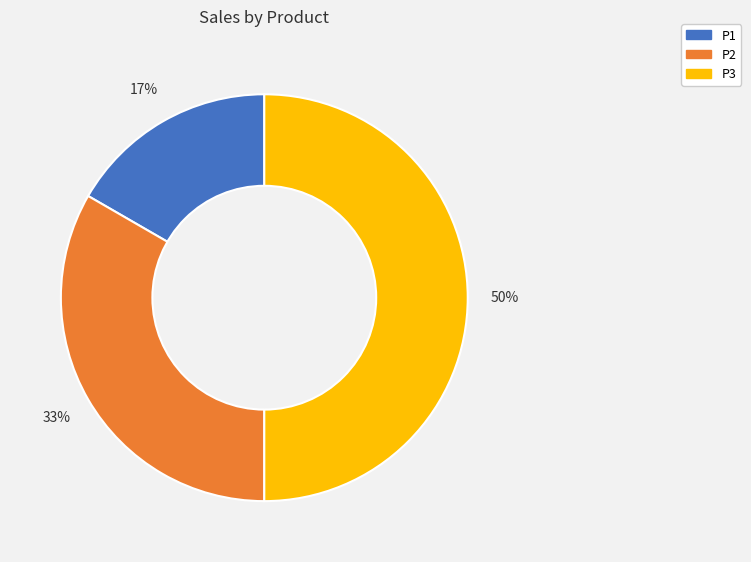

To the nearest percent, what percentage of the pie is P1?

17%